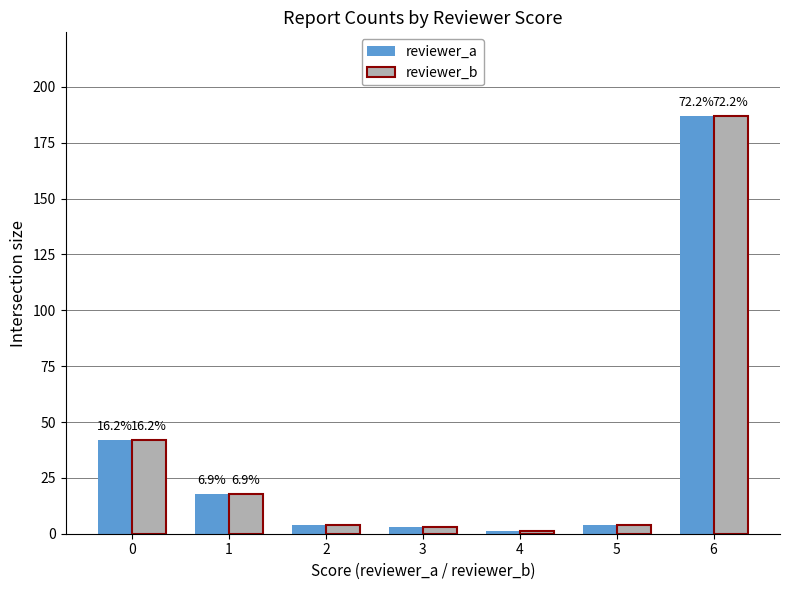

How many groups of bars are there?

7